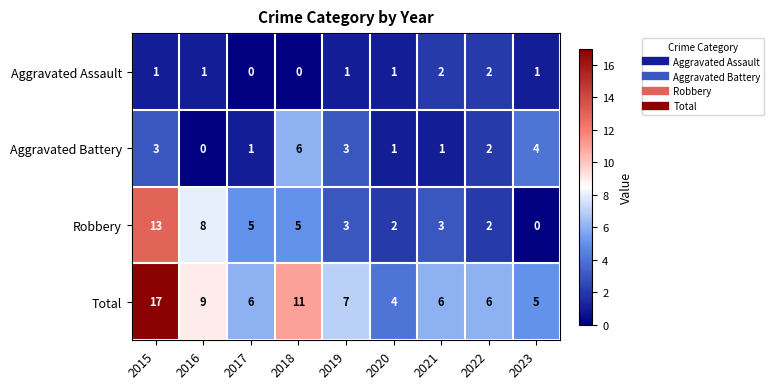

Which category has the lowest value in the Aggravated Battery series?

2016